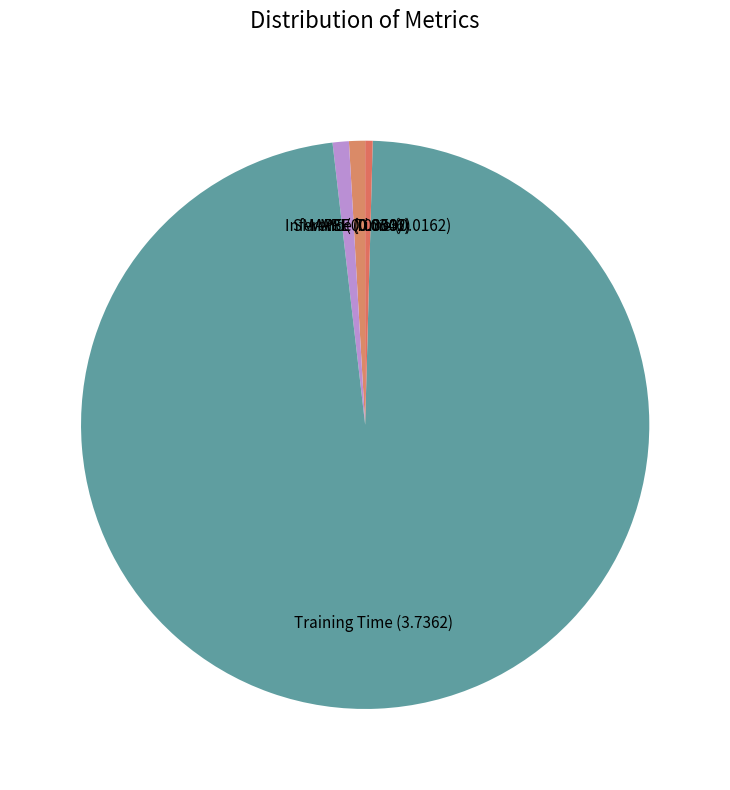

Which slice is the largest?

Training Time